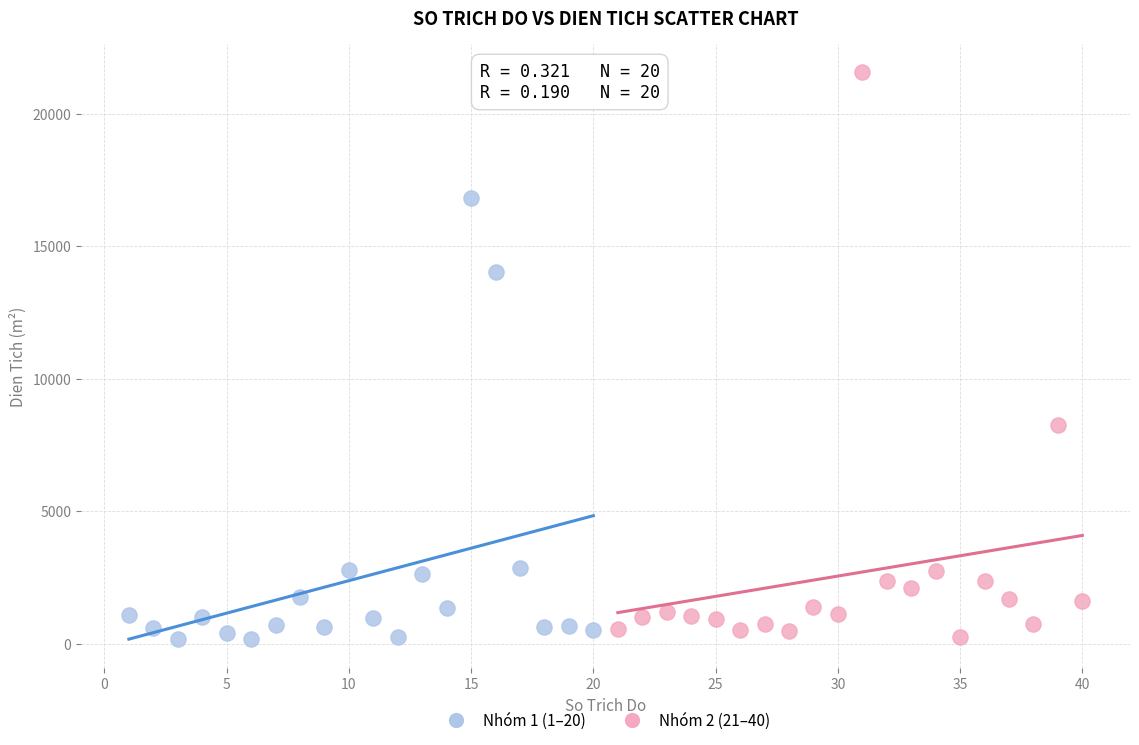

What are all the series names shown in the legend?

Nhóm 1 (1–20), Nhóm 2 (21–40)